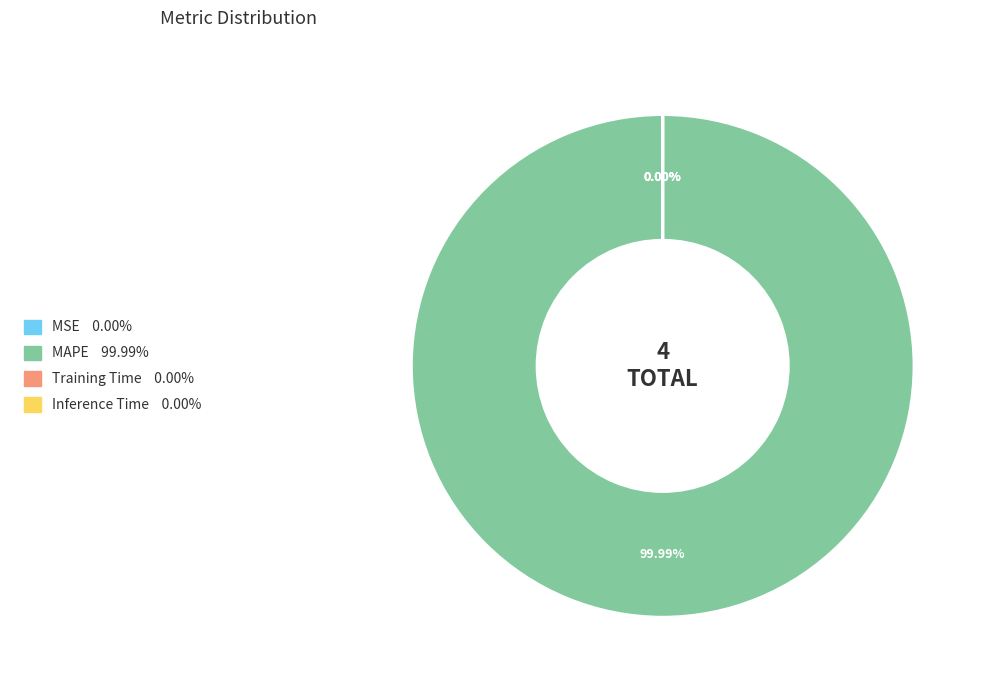

How much of the chart is everything except Inference Time?

100.0%